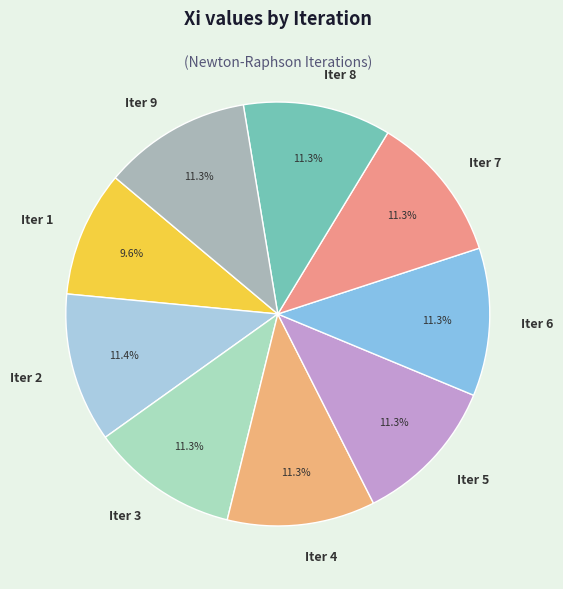

Is the sum of Iter 4 and Iter 2 greater than half?

No